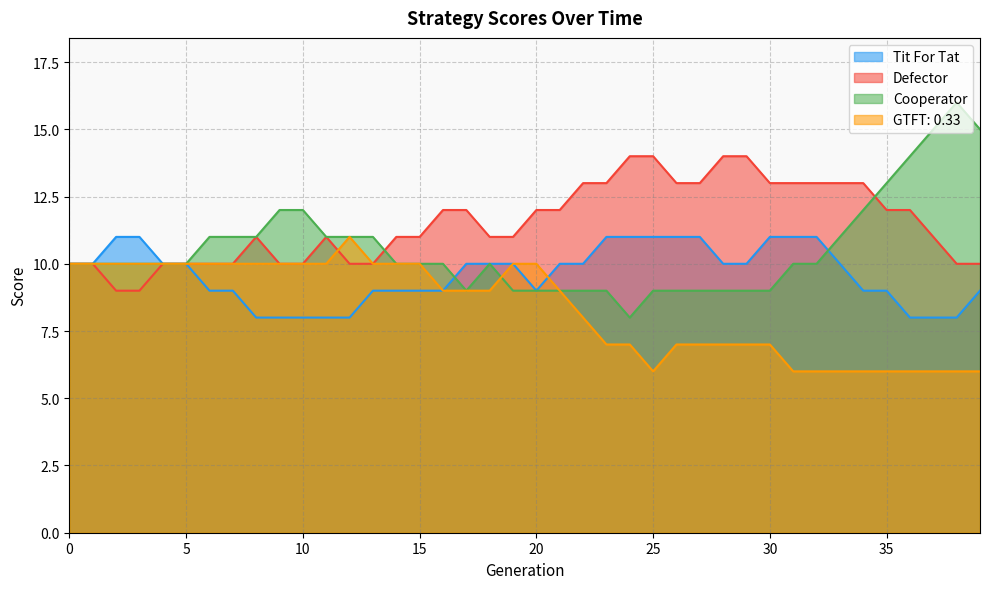

Rank the categories by Cooperator value from lowest to highest.

24, 17, 19, 20, 21, 22, 23, 25, 26, 27, 28, 29, 30, 0, 1, 2, 3, 4, 5, 14, 15, 16, 18, 31, 32, 6, 7, 8, 11, 12, 13, 33, 9, 10, 34, 35, 36, 37, 39, 38